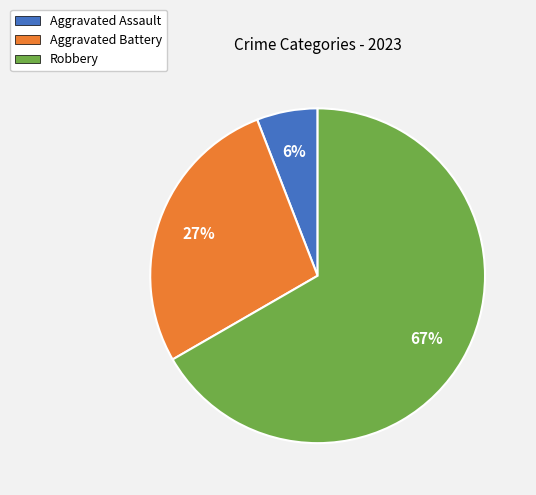

Rank the categories by value from highest to lowest.

Robbery, Aggravated Battery, Aggravated Assault